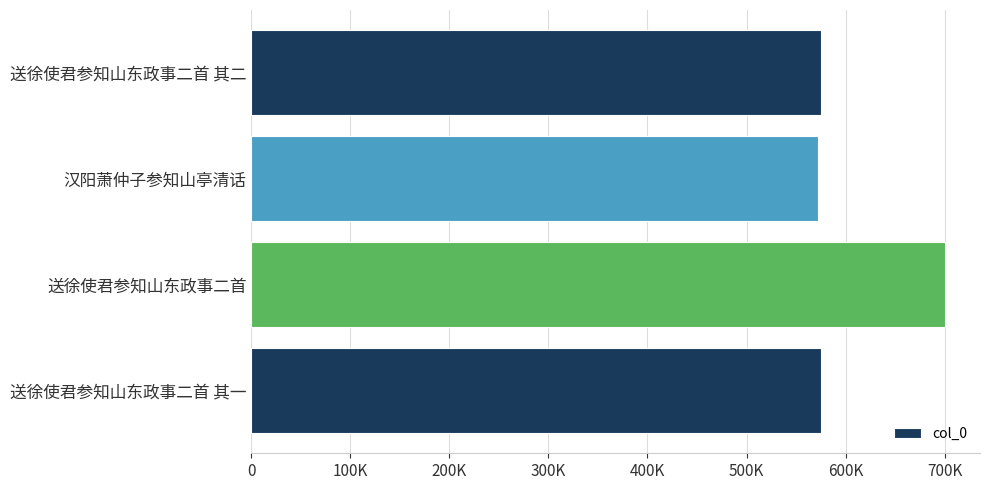

Are the bars horizontal?

Yes